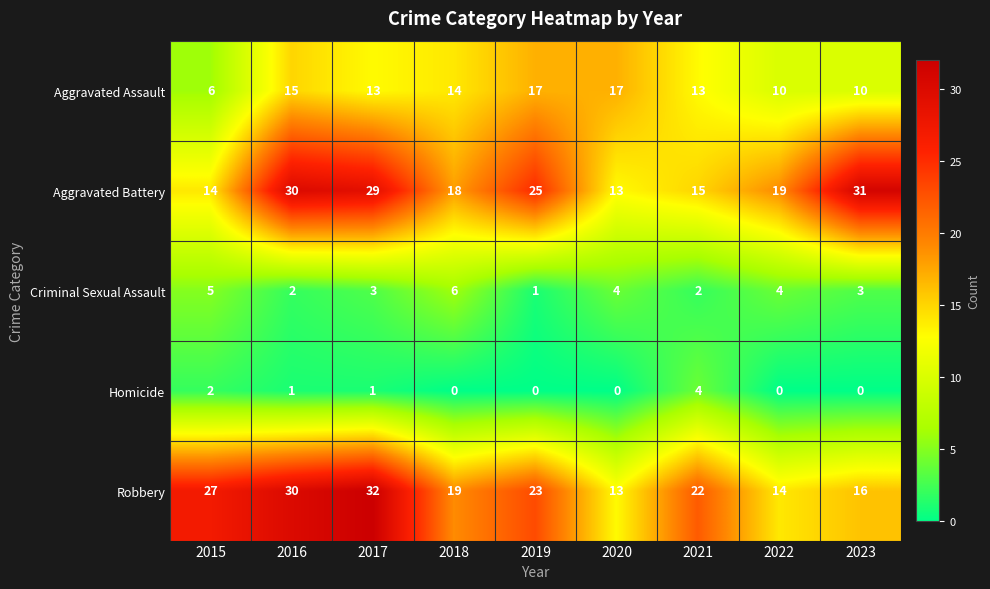

What is the difference between the maximum and minimum values in the Aggravated Battery series?

18